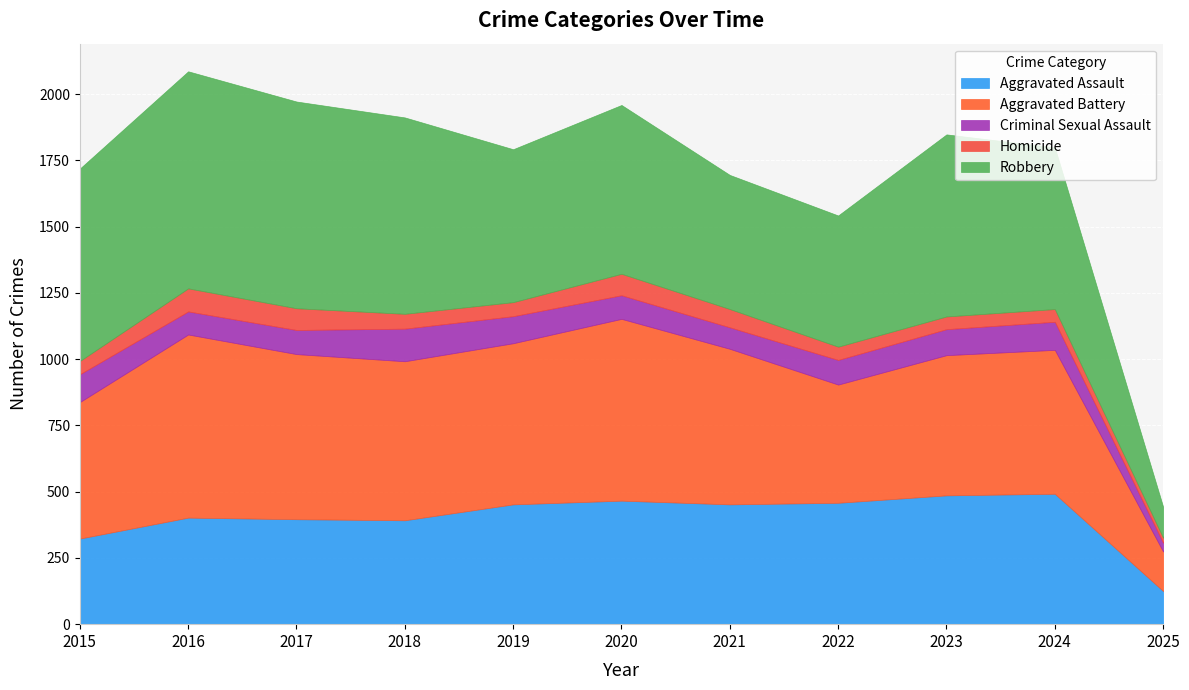

At which label does Homicide first exceed 53?

2016